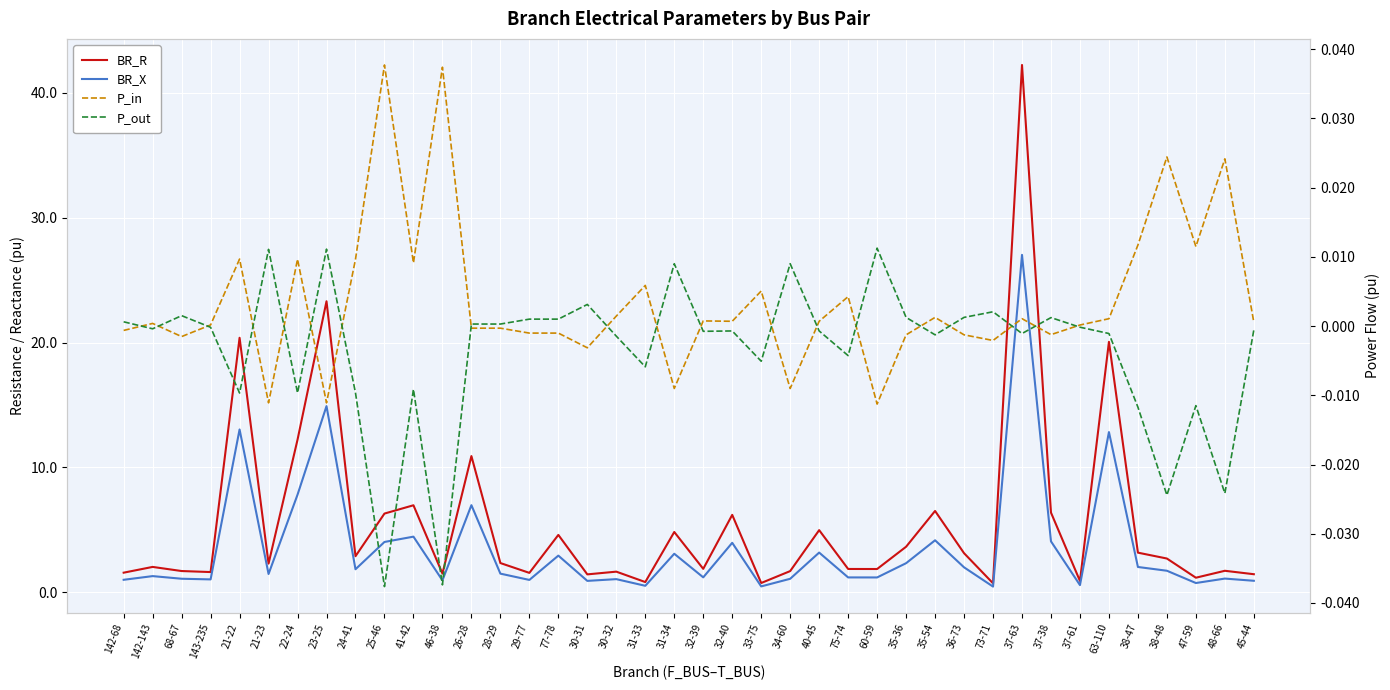

True or false: BR_R has more than 1 interior local peaks.

True